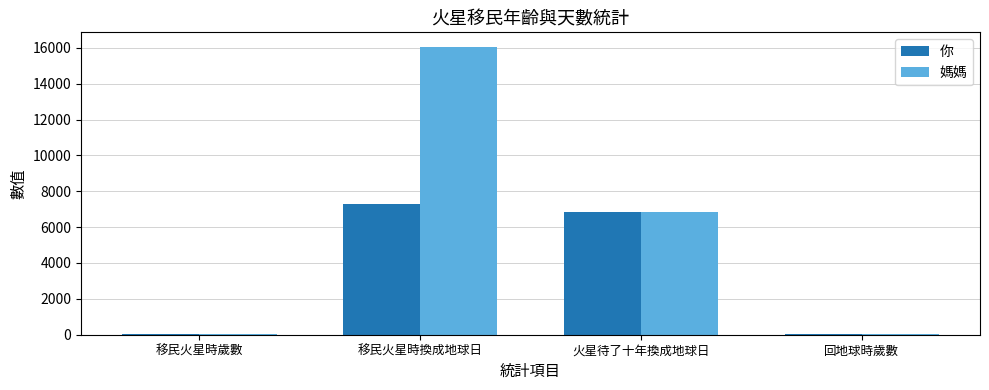

True or false: 你 has a value of 2054 at 移民火星時換成地球日.

False